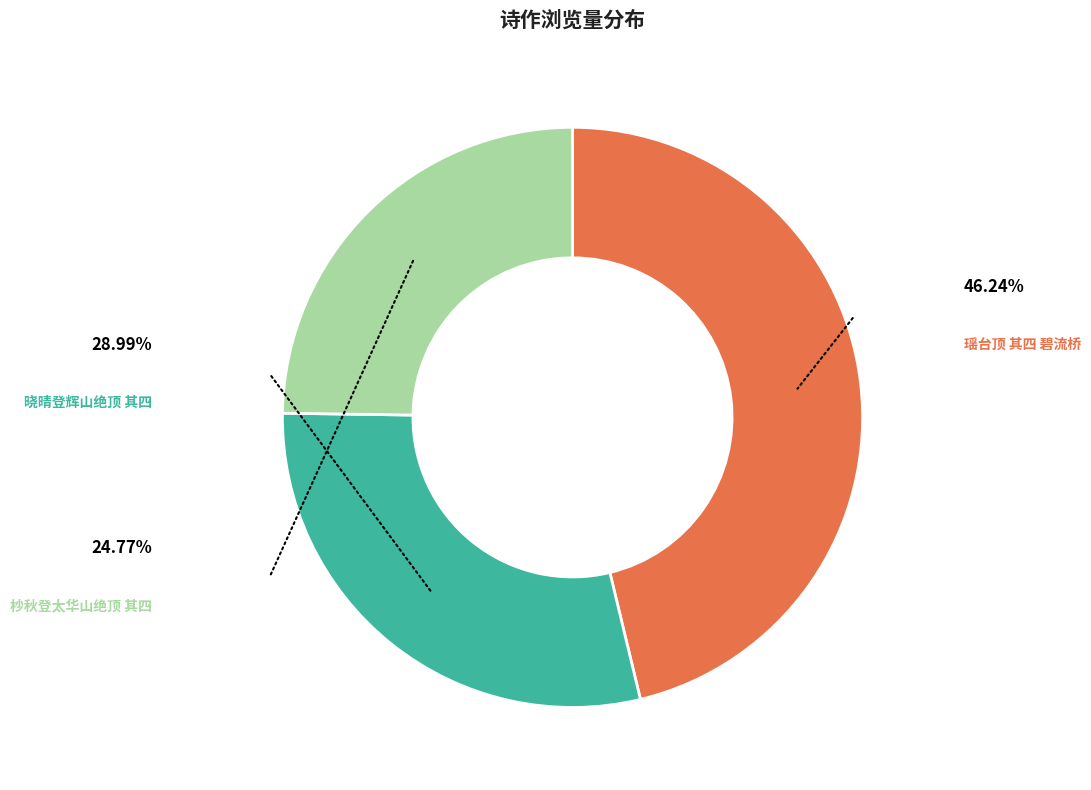

Does 瑶台顶 其四 碧流桥 represent more than half of the total?

No